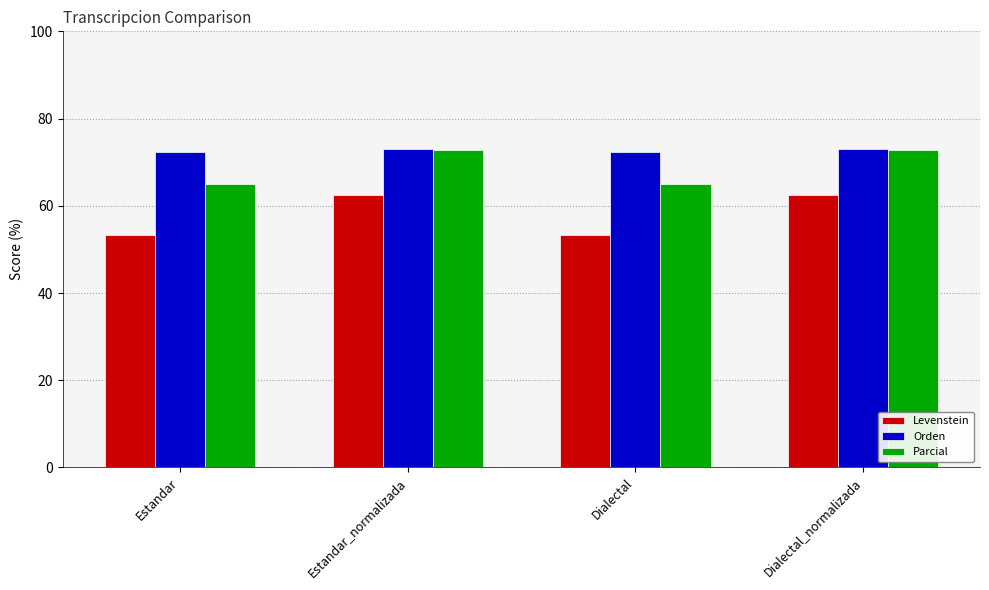

Reading left to right, extract all data points from this chart.

Levenstein: 53.4	62.6	53.4	62.6
Orden: 72.4	73.0	72.4	73.0
Parcial: 64.9	72.8	64.9	72.8